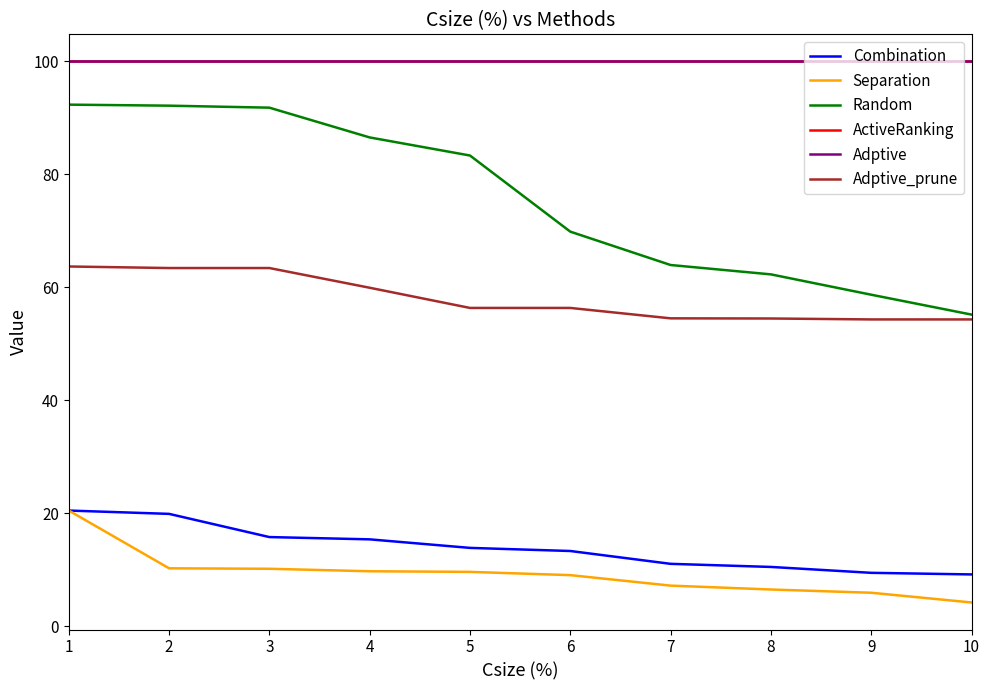

Reading left to right, transcribe all the data shown in this chart.

Combination: 1=20.5	2=19.9	3=15.8	4=15.4	5=13.9	6=13.3	7=11.1	8=10.5	9=9.5	10=9.2
Separation: 1=20.5	2=10.3	3=10.2	4=9.8	5=9.6	6=9.1	7=7.2	8=6.5	9=6.0	10=4.2
Random: 1=92.3	2=92.2	3=91.8	4=86.5	5=83.3	6=69.9	7=64.0	8=62.3	9=58.7	10=55.2
ActiveRanking: 1=100.0	2=100.0	3=100.0	4=100.0	5=100.0	6=100.0	7=100.0	8=100.0	9=100.0	10=100.0
Adptive: 1=100.0	2=100.0	3=100.0	4=100.0	5=100.0	6=100.0	7=100.0	8=100.0	9=100.0	10=100.0
Adptive_prune: 1=63.7	2=63.4	3=63.4	4=59.9	5=56.4	6=56.4	7=54.5	8=54.5	9=54.3	10=54.3